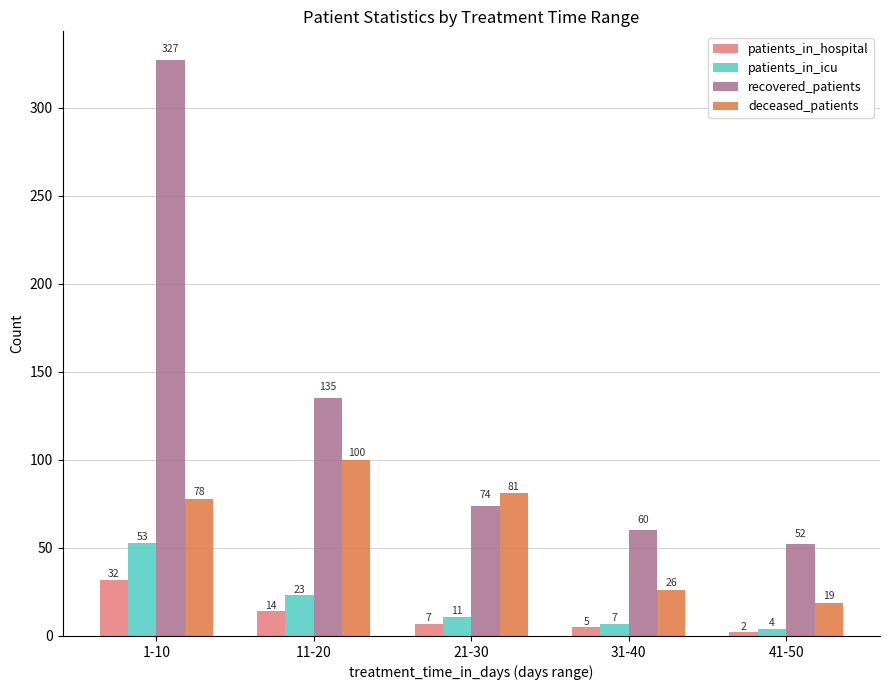

Where does the patients_in_hospital series first go above 7?

1-10